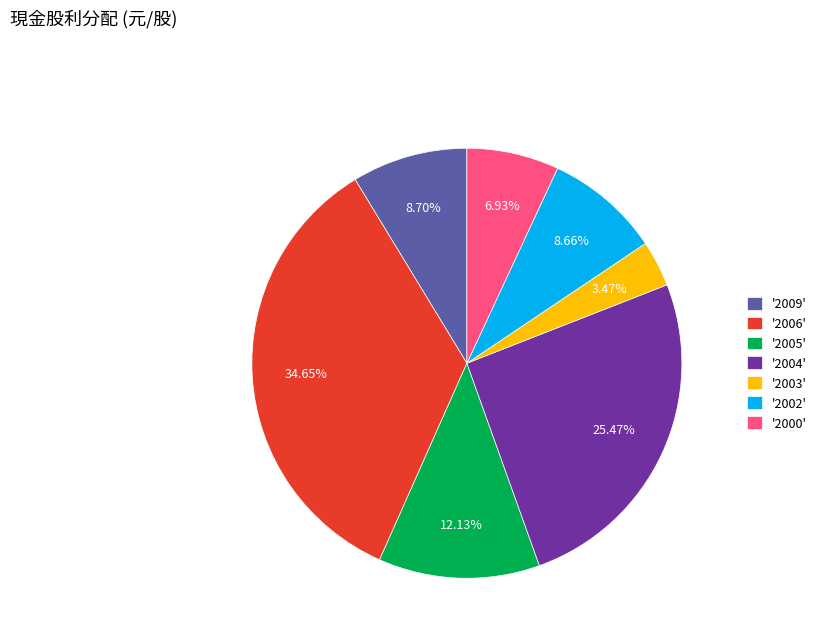

What is the ratio of the value at '2000' to the value at '2003'?

2.0